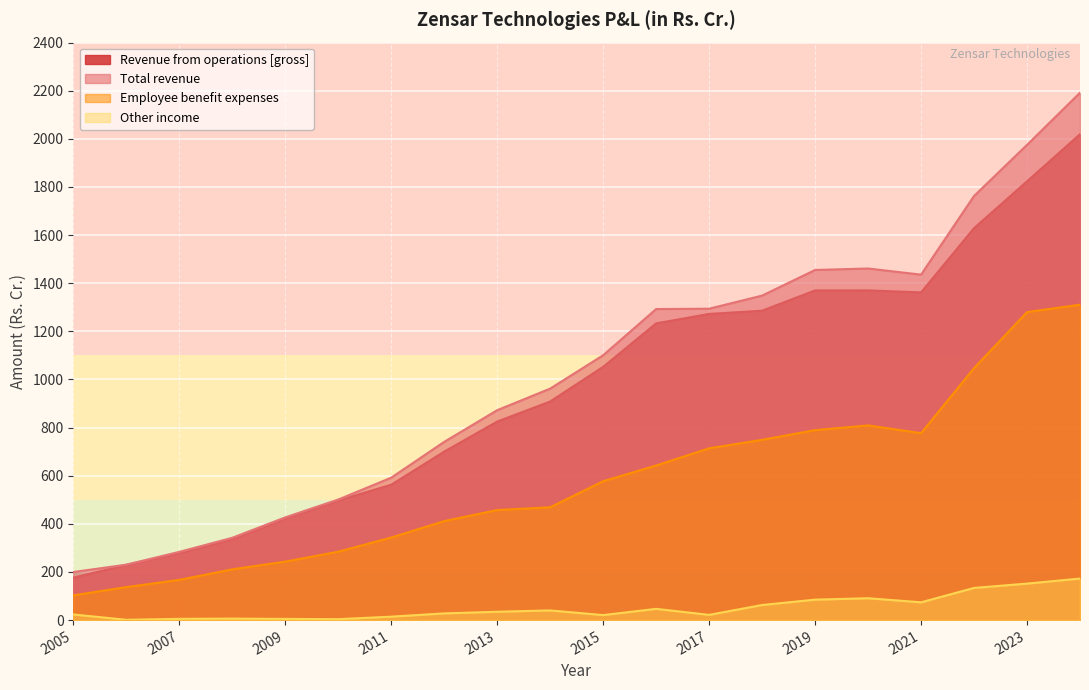

How many categories are shown in the chart?

20